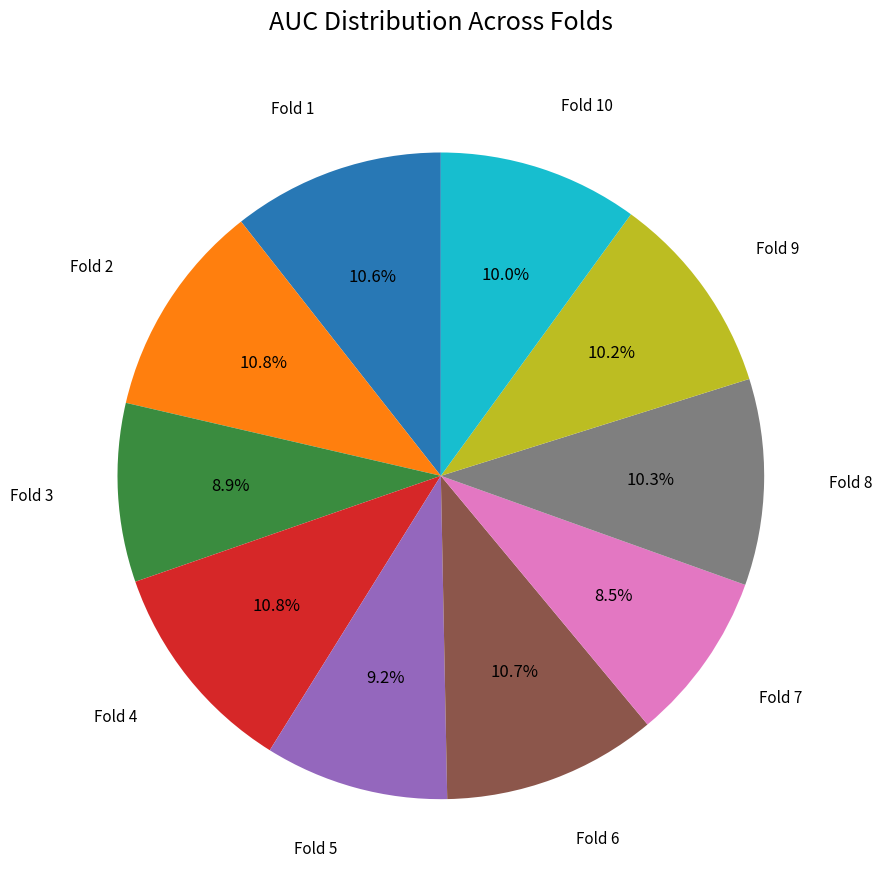

Is there a majority slice in this chart?

No